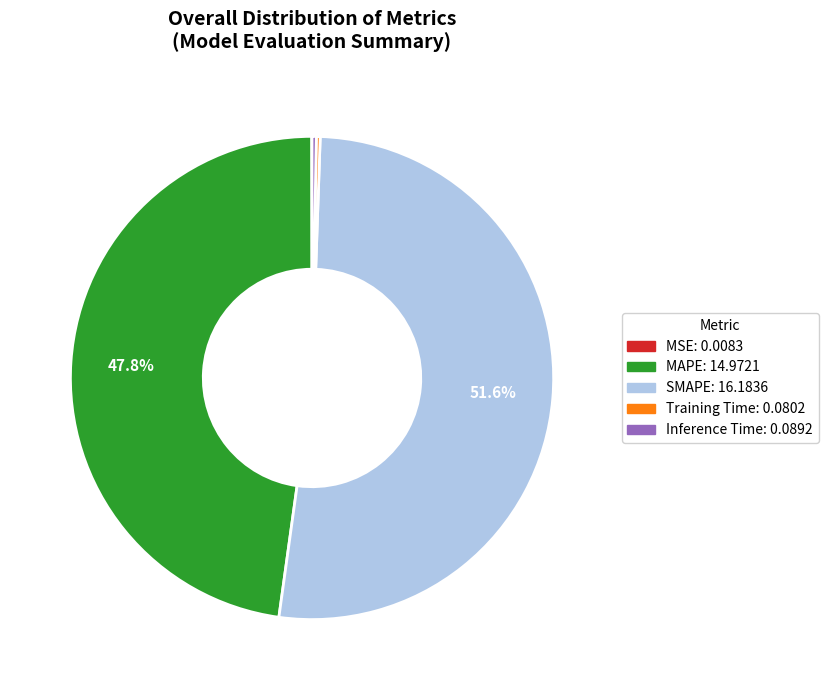

Is there any slice that represents more than half of the pie?

Yes